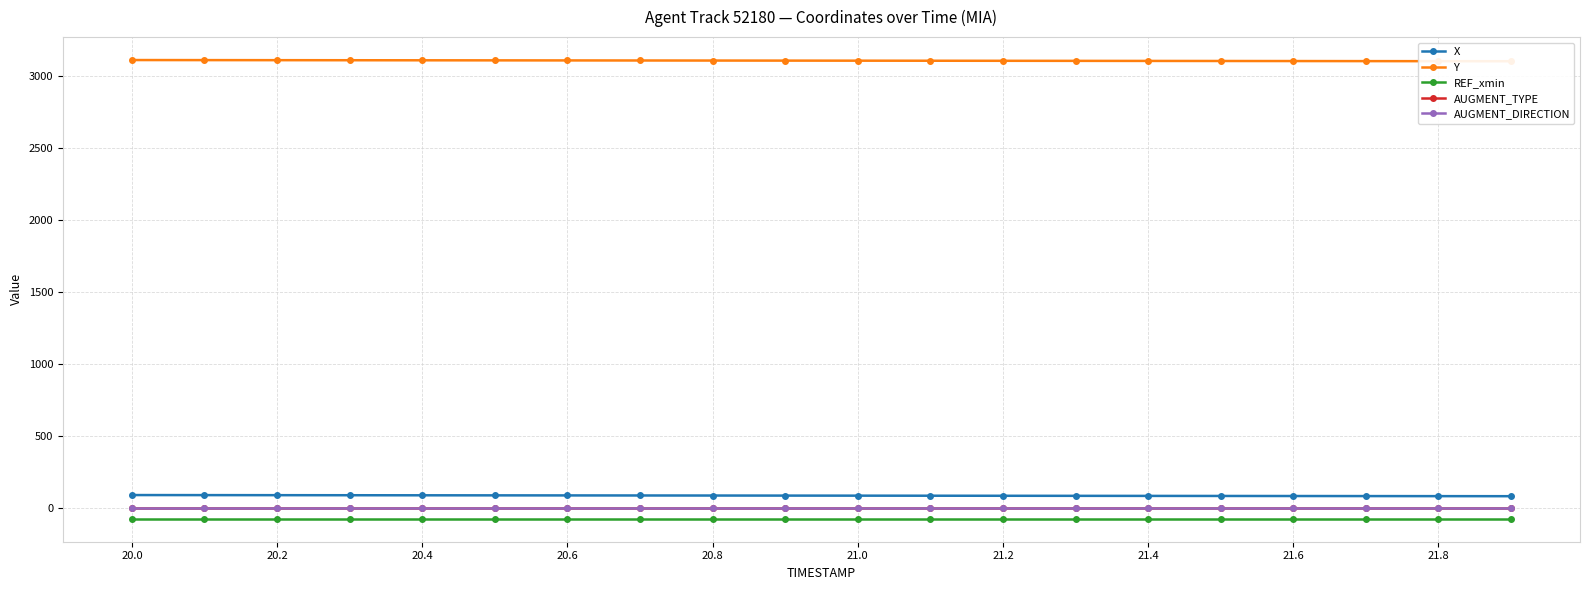

Reading left to right, what are all the values shown in this chart?

X: 89.4	89.0	88.5	88.1	87.7	87.3	86.9	86.4	86.0	85.6	85.2	84.8	84.3	83.9	83.5	83.1	82.7	82.3	81.8	81.4
Y: 3111.2	3110.8	3110.3	3109.9	3109.4	3109.0	3108.6	3108.1	3107.7	3107.2	3106.8	3106.4	3105.9	3105.5	3105.1	3104.6	3104.2	3103.8	3103.3	3102.9
REF_xmin: -75.5	-75.5	-75.5	-75.5	-75.5	-75.5	-75.5	-75.5	-75.5	-75.5	-75.5	-75.5	-75.5	-75.5	-75.5	-75.5	-75.5	-75.5	-75.5	-75.5
AUGMENT_TYPE: 0.0	0.0	0.0	0.0	0.0	0.0	0.0	0.0	0.0	0.0	0.0	0.0	0.0	0.0	0.0	0.0	0.0	0.0	0.0	0.0
AUGMENT_DIRECTION: 0.0	0.0	0.0	0.0	0.0	0.0	0.0	0.0	0.0	0.0	0.0	0.0	0.0	0.0	0.0	0.0	0.0	0.0	0.0	0.0